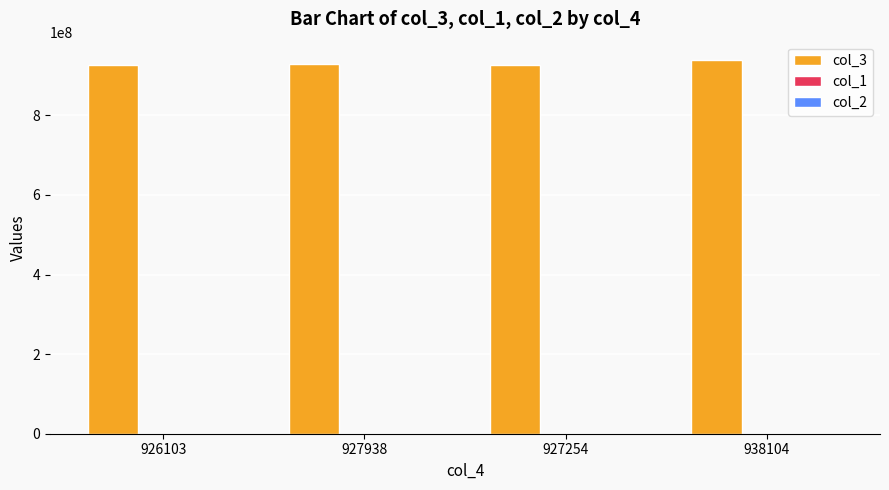

What is the greatest value displayed?

938104765